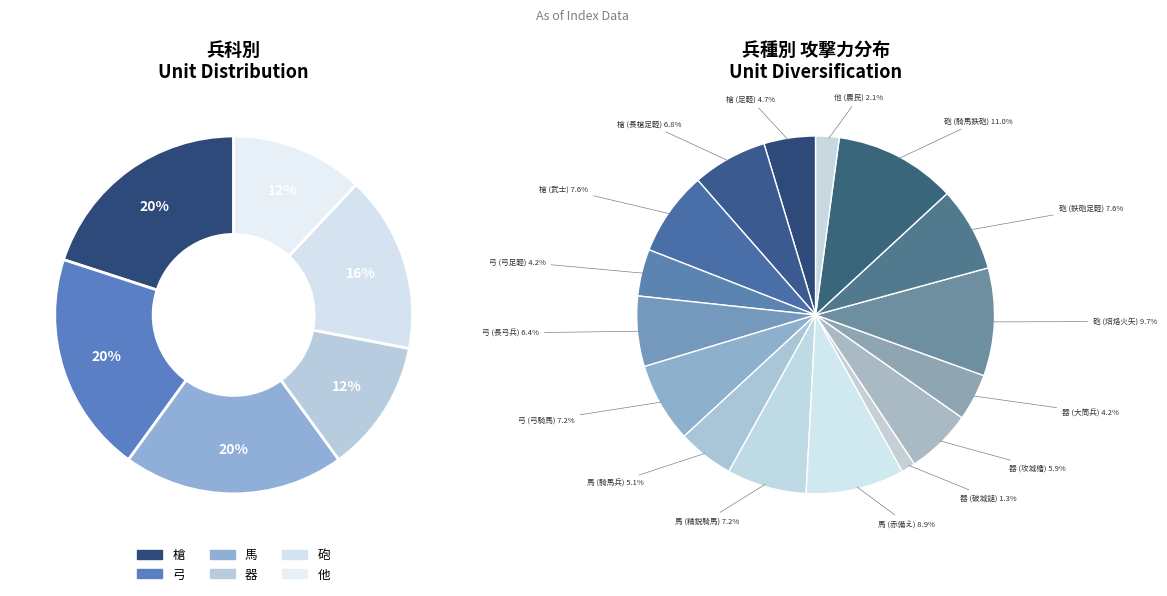

Rank the categories by value from highest to lowest.

槍, 弓, 馬, 砲, 器, 他